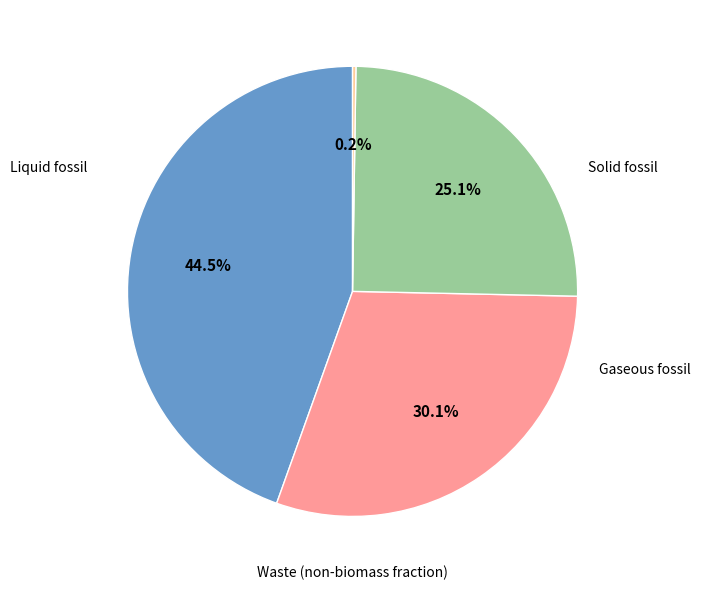

Combined, do Liquid fossil and Waste (non-biomass fraction) account for over 50%?

No